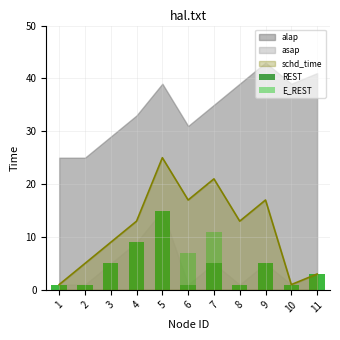

What is the smallest value displayed?

1